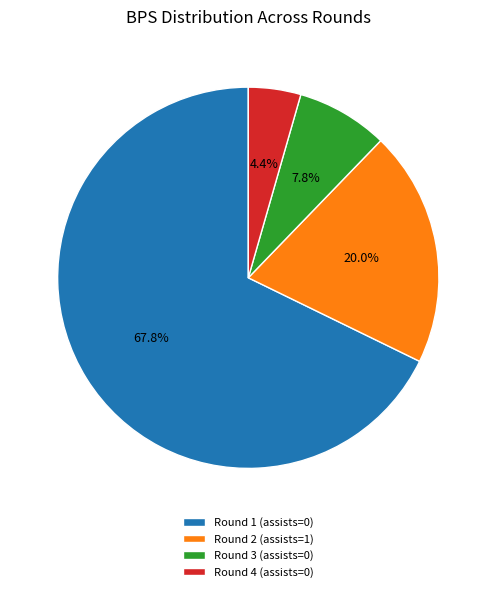

Is it true that Round 1 (assists=0) is 76% of the pie?

False